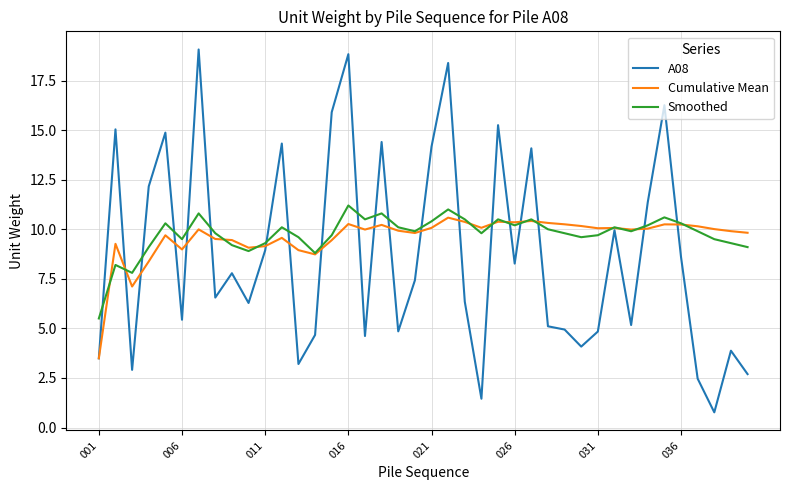

What is the maximum value for Smoothed?

11.2